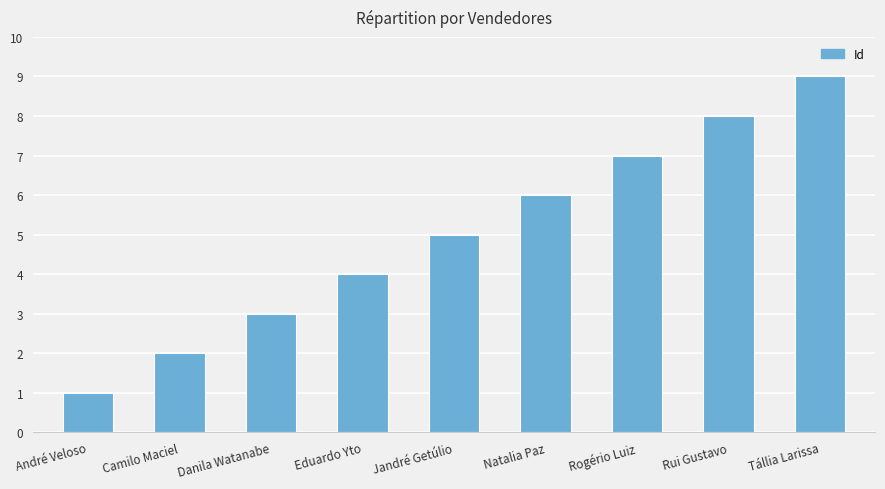

Reading left to right, transcribe all the data shown in this chart.

1	2	3	4	5	6	7	8	9